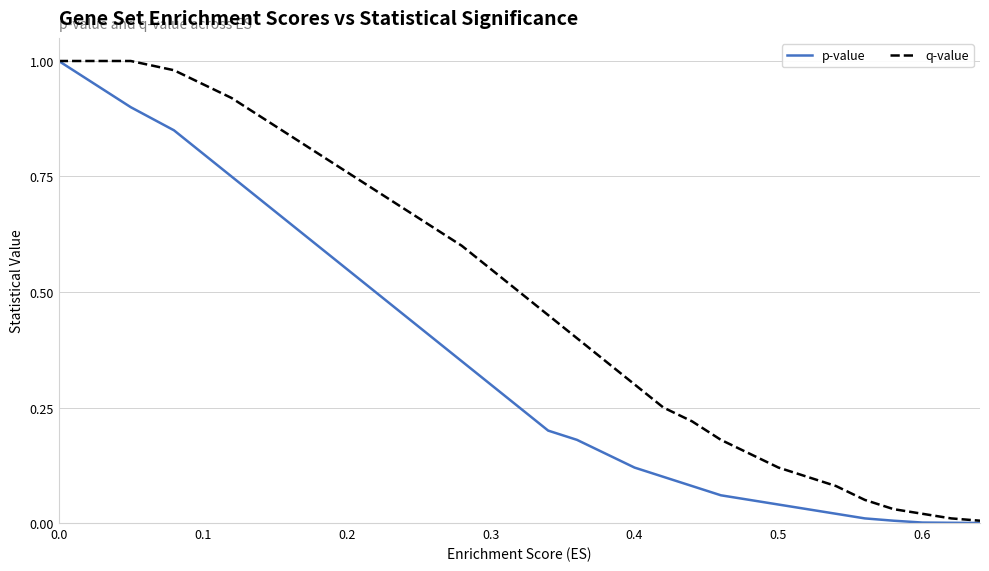

How many lines are shown in the chart?

2